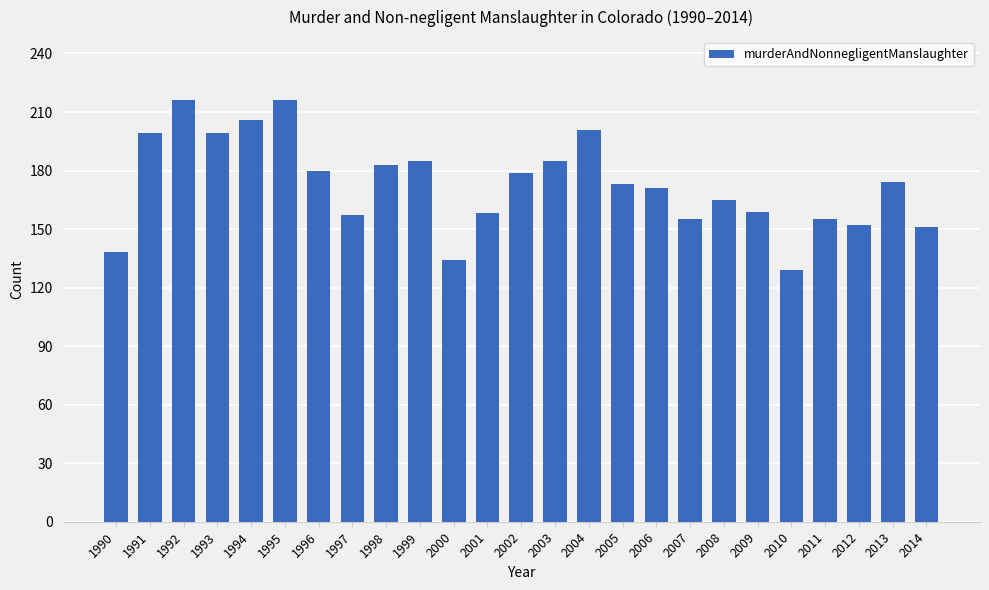

Count the number of categories in the chart.

25